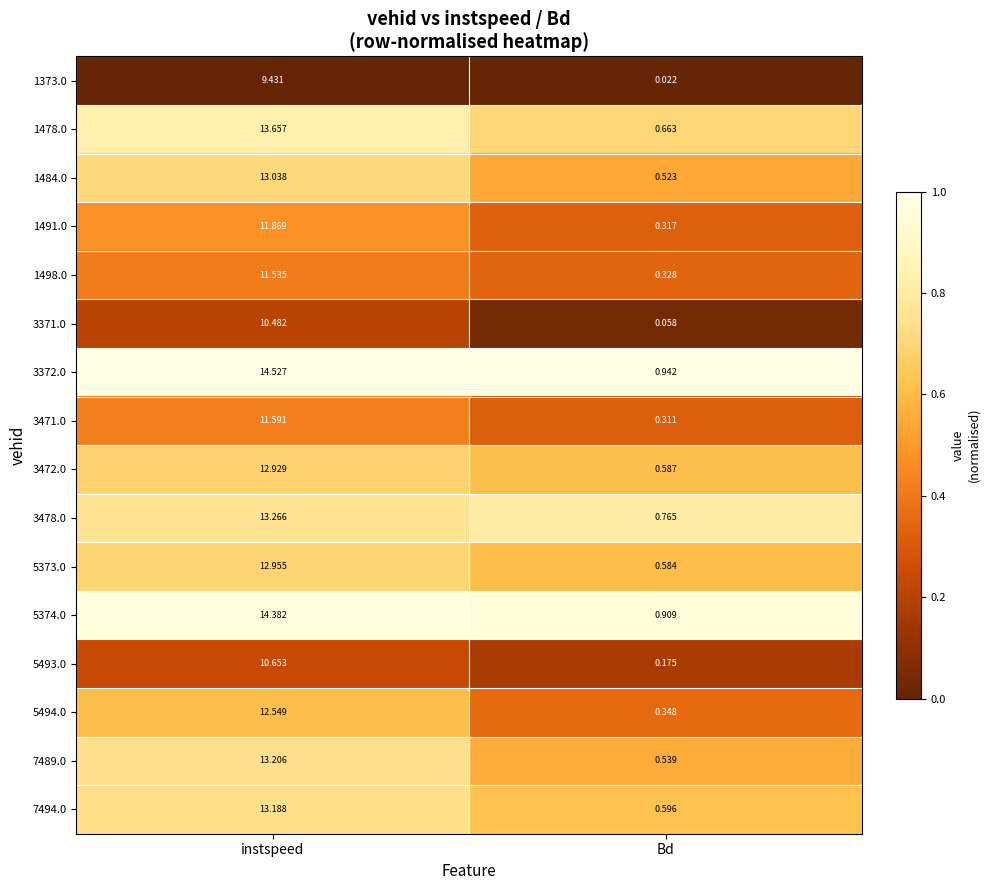

Which category has the lowest value in the 5374.0 series?

Bd